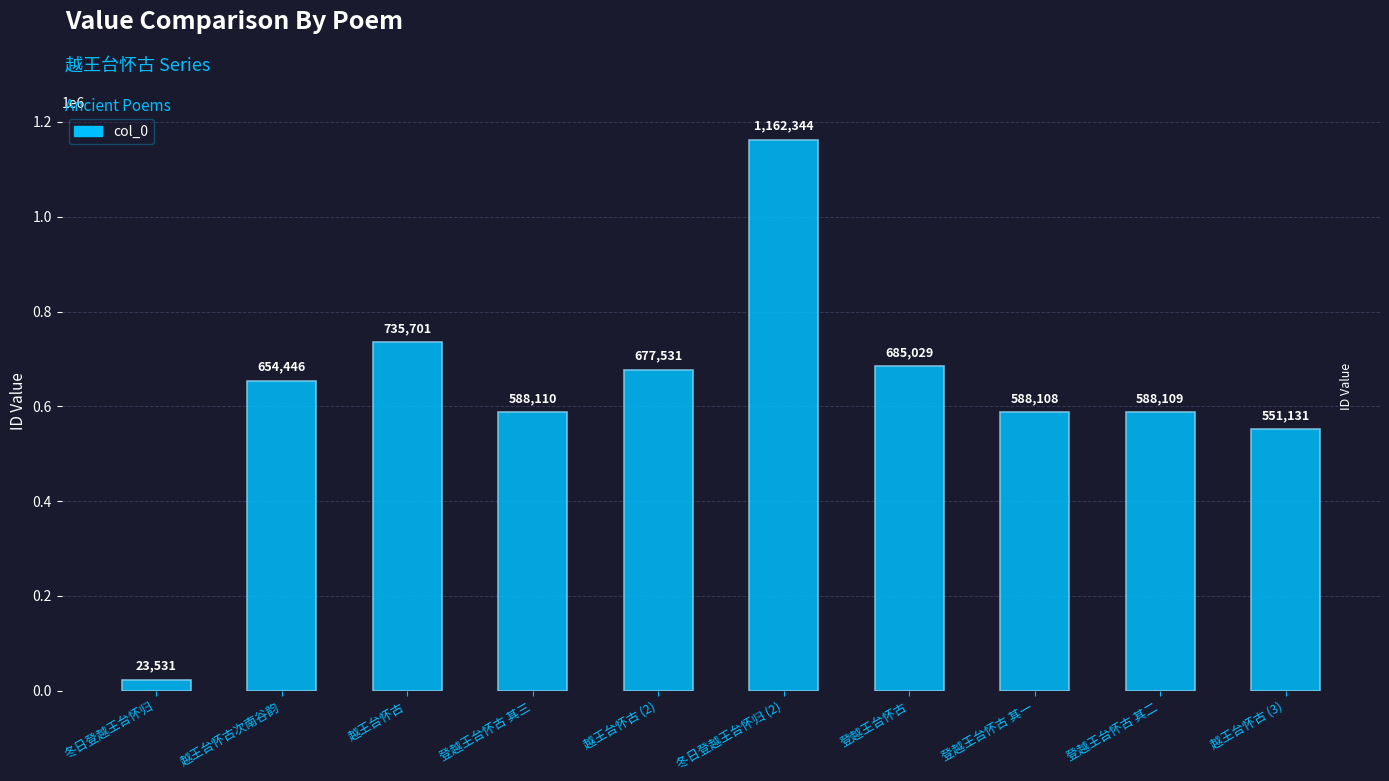

What is the label of the 7th bar from the left?

登越王台怀古